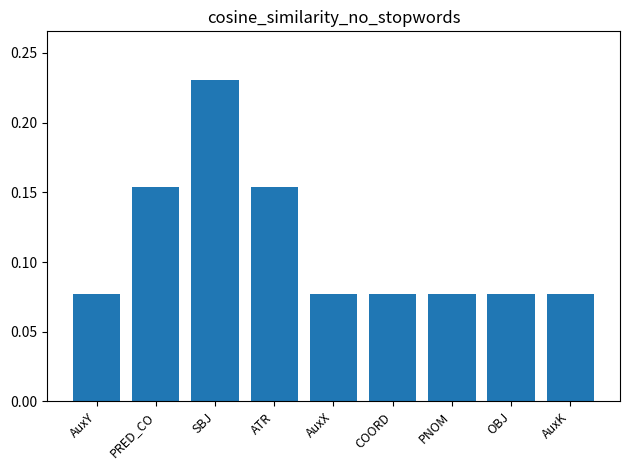

What is the sum of all values?

1.0